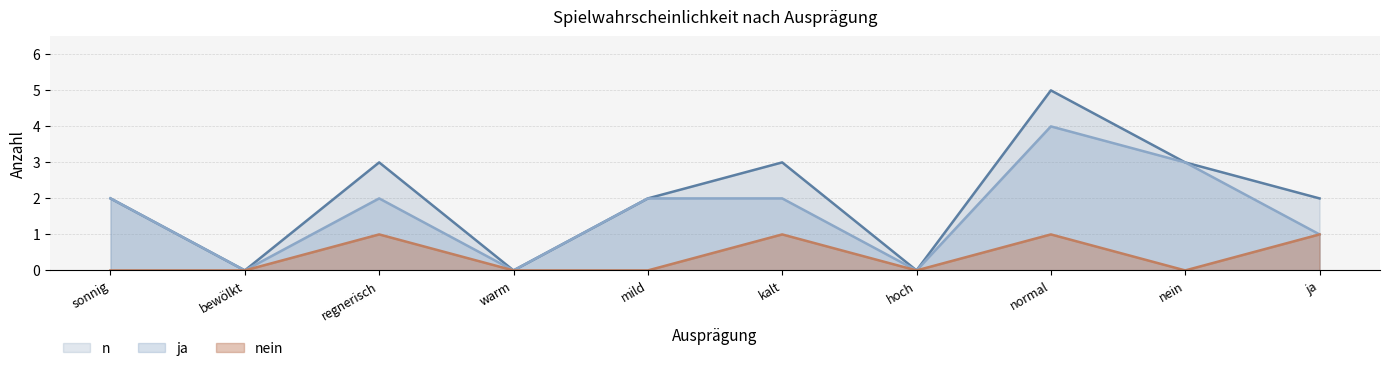

True or false: ja and nein intersect in this chart.

False